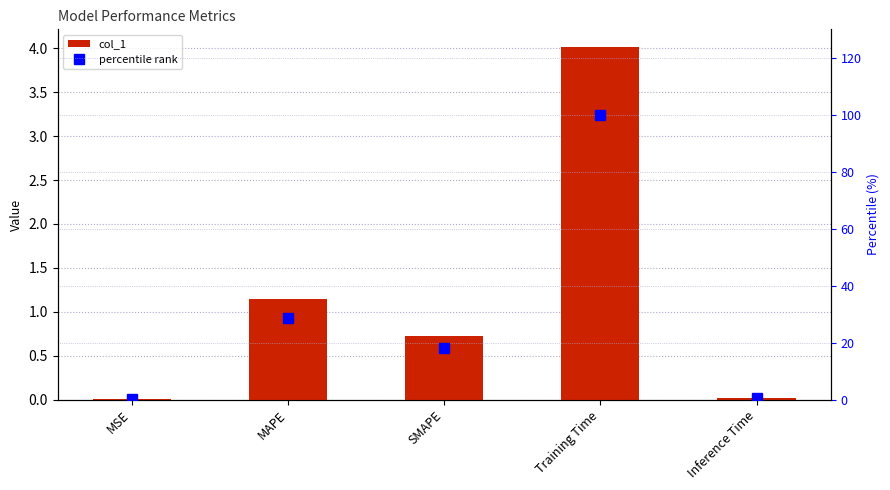

Which series has the largest total across all categories?

percentile rank